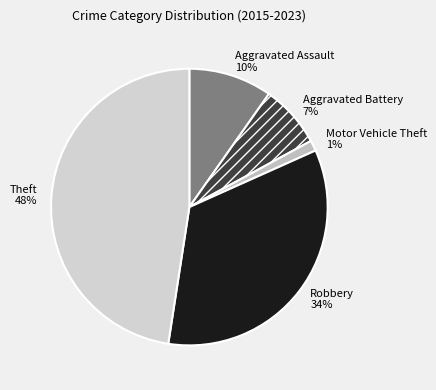

Which has a higher value, Robbery or Aggravated Battery?

Robbery